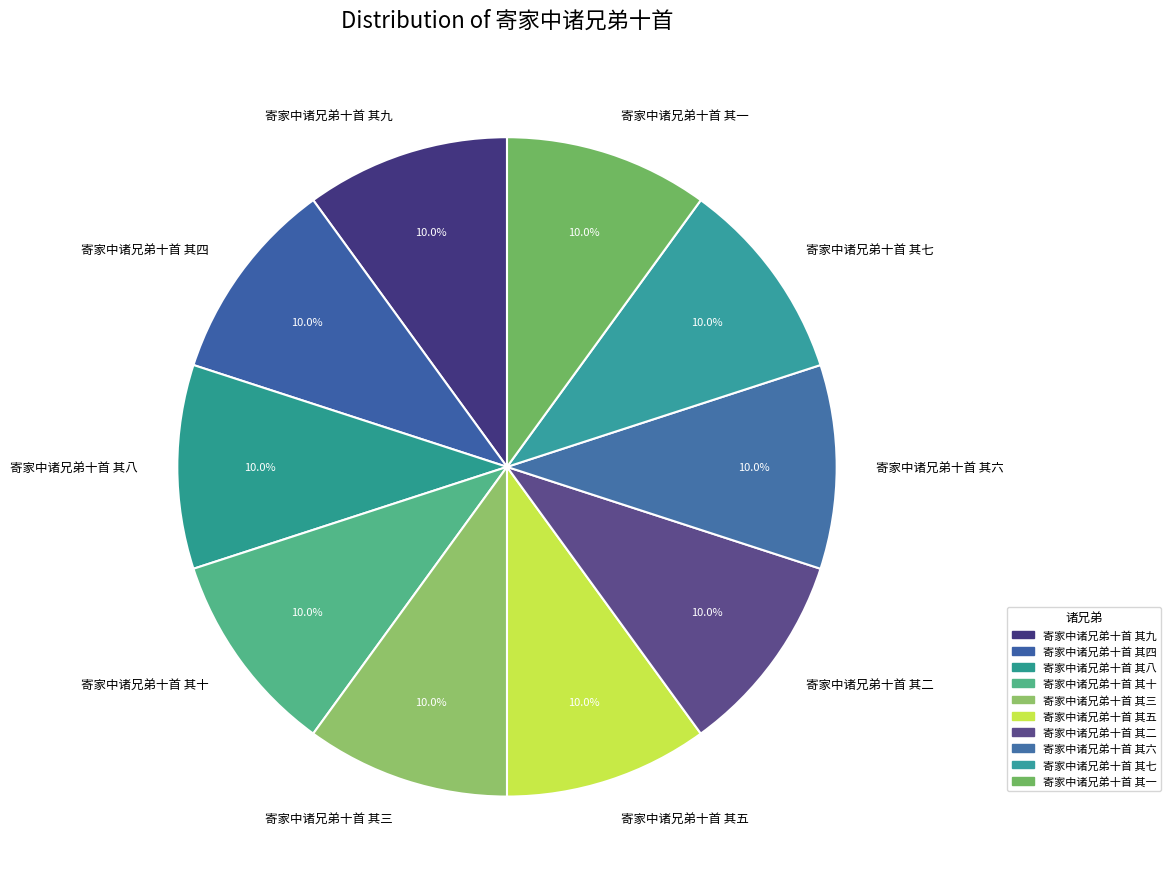

To the nearest percent, what percentage of the pie is 寄家中诸兄弟十首 其三?

10%